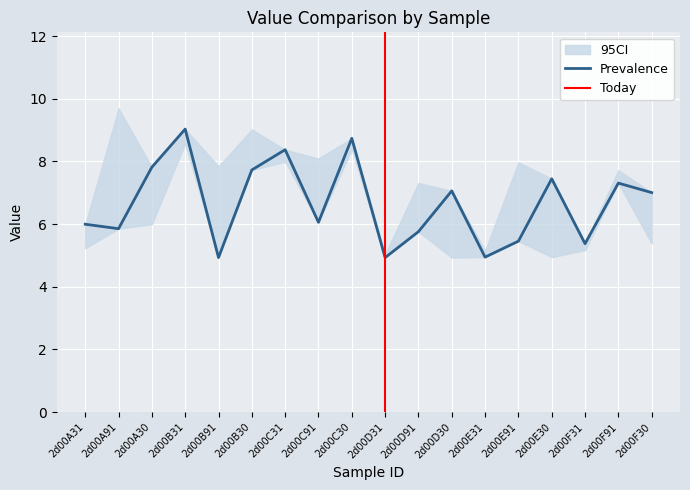

What is the change in value from 2d00B30 to 2d00D31?

-2.8